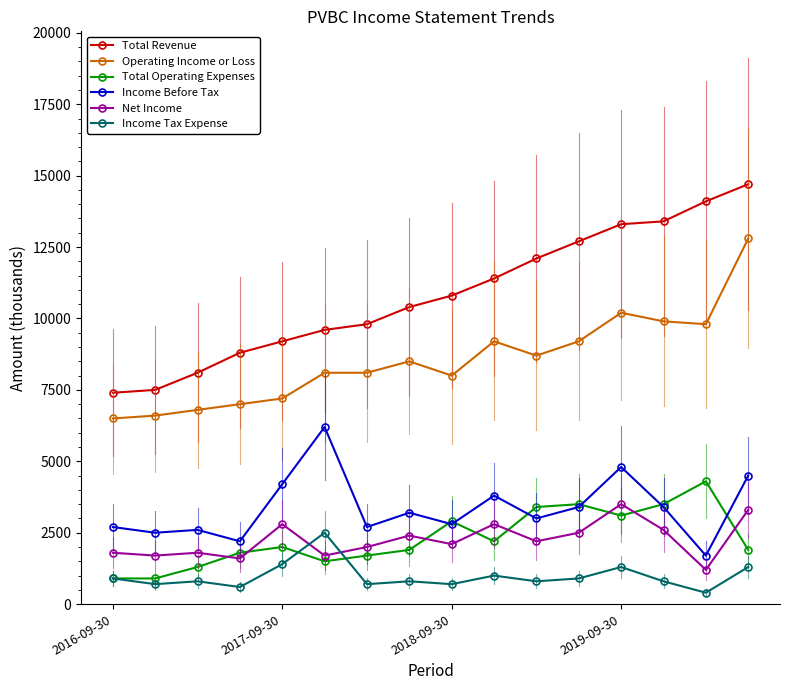

Which series has the widest spread of values?

Total Revenue